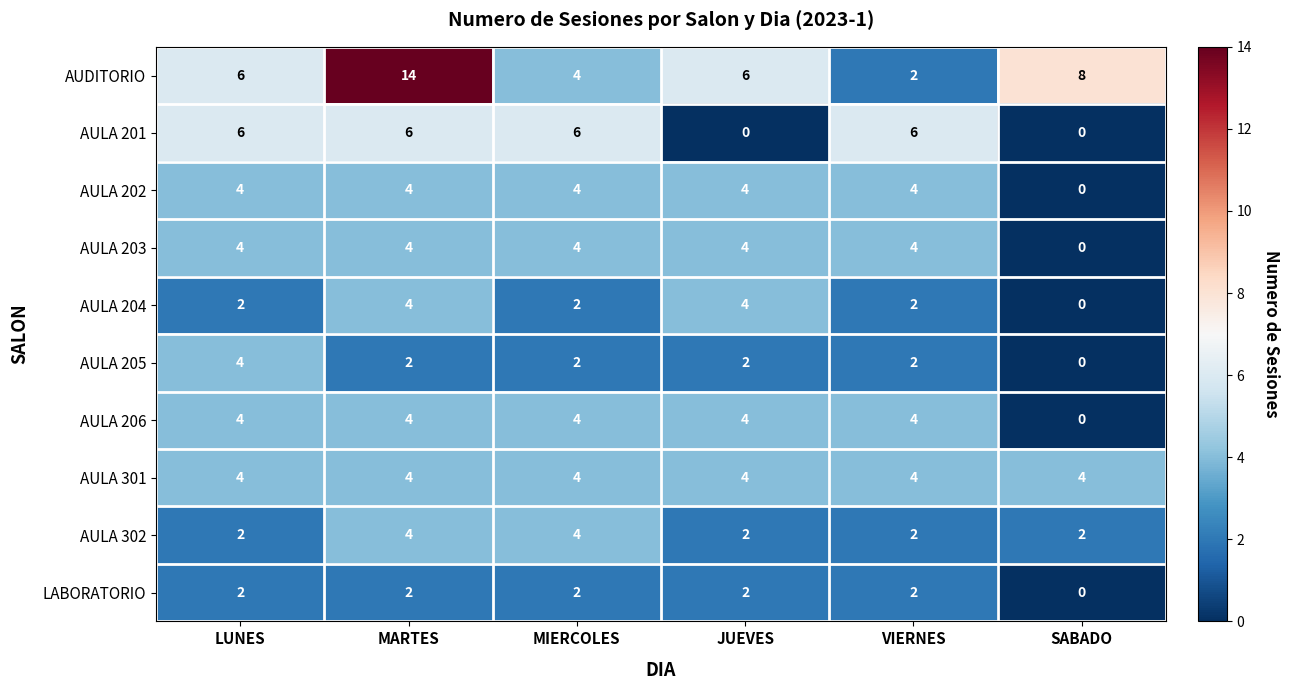

What is the total value across all series at MIERCOLES?

36